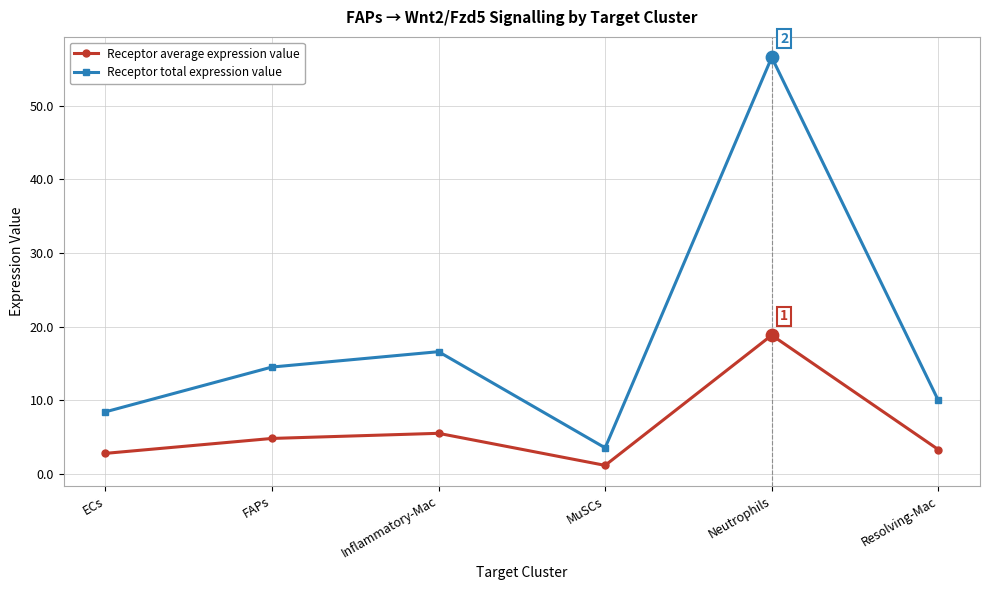

Is the value of Receptor total expression value at FAPs greater than the value of Receptor average expression value at FAPs?

Yes